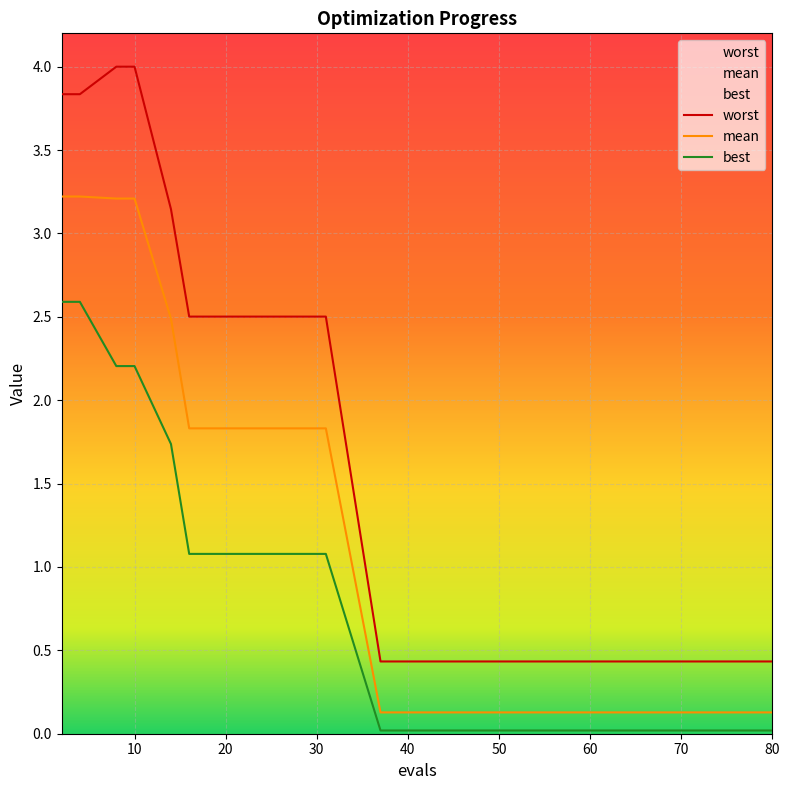

Reading right to left, what are all the values shown in this chart?

mean: 0.1	0.1	0.1	0.1	0.1	0.1	0.1	0.1	0.1	0.1	0.1	1.8	1.8	1.8	1.8	2.5	3.2	3.2	3.2	3.2
best: 0.0	0.0	0.0	0.0	0.0	0.0	0.0	0.0	0.0	0.0	0.0	1.1	1.1	1.1	1.1	1.7	2.2	2.2	2.6	2.6
worst: 0.4	0.4	0.4	0.4	0.4	0.4	0.4	0.4	0.4	0.4	0.4	2.5	2.5	2.5	2.5	3.1	4.0	4.0	3.8	3.8